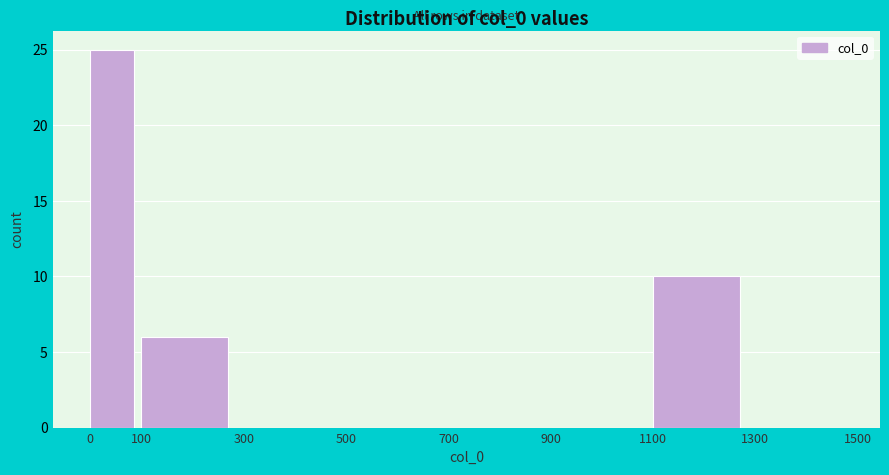

Reading left to right, transcribe this chart: for each bar, give the range it covers on the x-axis and its height. The values are not printed on the chart, so give them approximately, as read against the axis.

0 to 100: 25
100 to 300: 6
300 to 500: 0
500 to 700: 0
700 to 900: 0
900 to 1100: 0
1100 to 1300: 10
1300 to 1500: 0